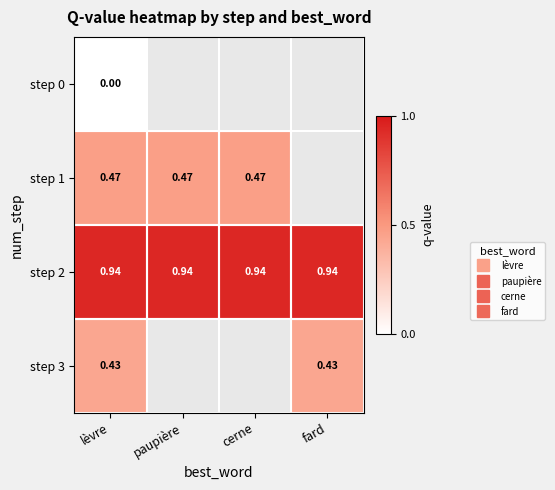

Is it true that step 3 equals 0.6 at fard?

False